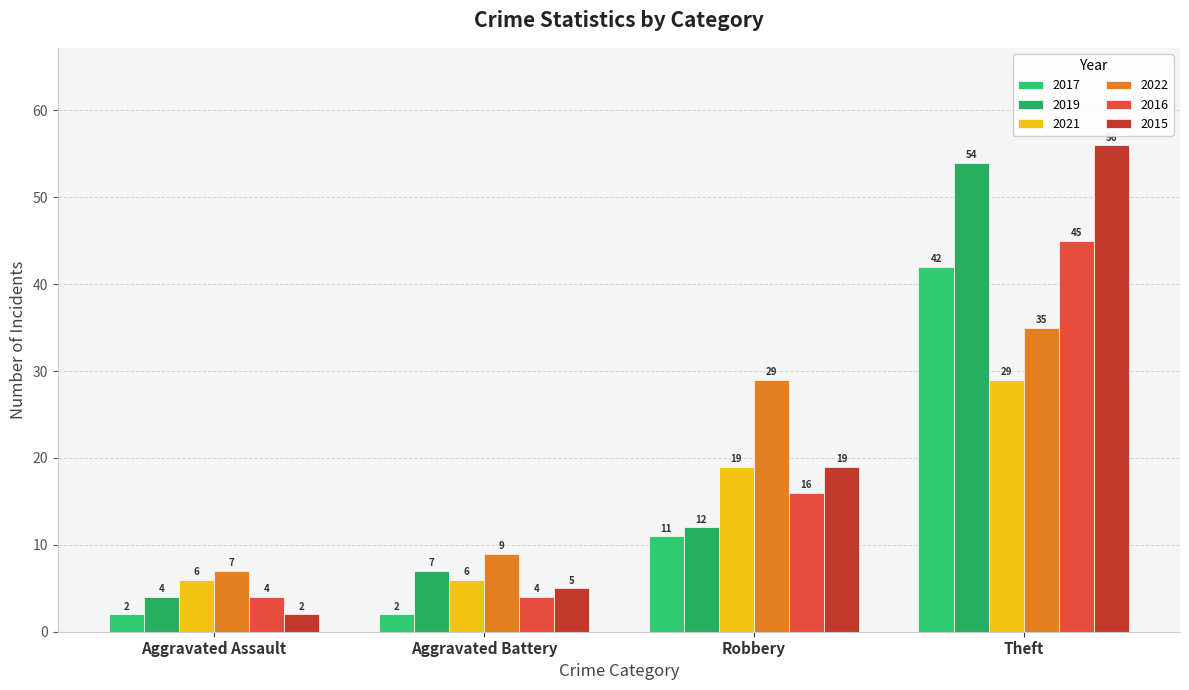

At how many categories does at least one series exceed 26?

2